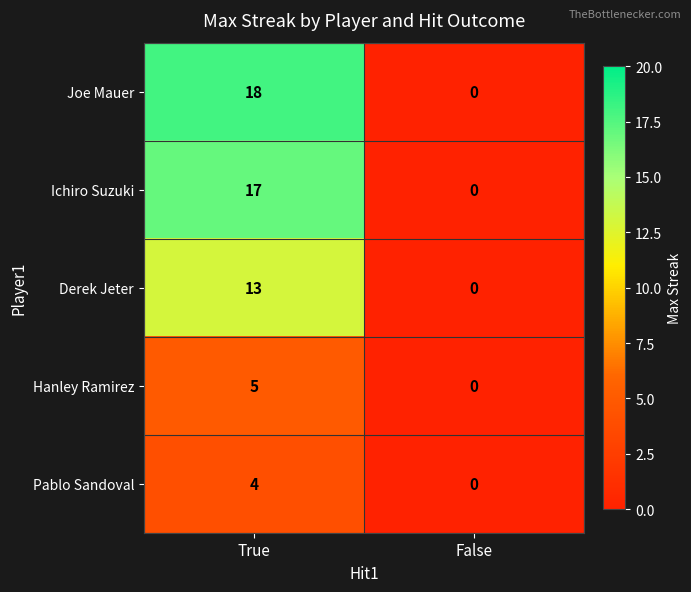

At True, list the series in order from largest to smallest.

Joe Mauer, Ichiro Suzuki, Derek Jeter, Hanley Ramirez, Pablo Sandoval